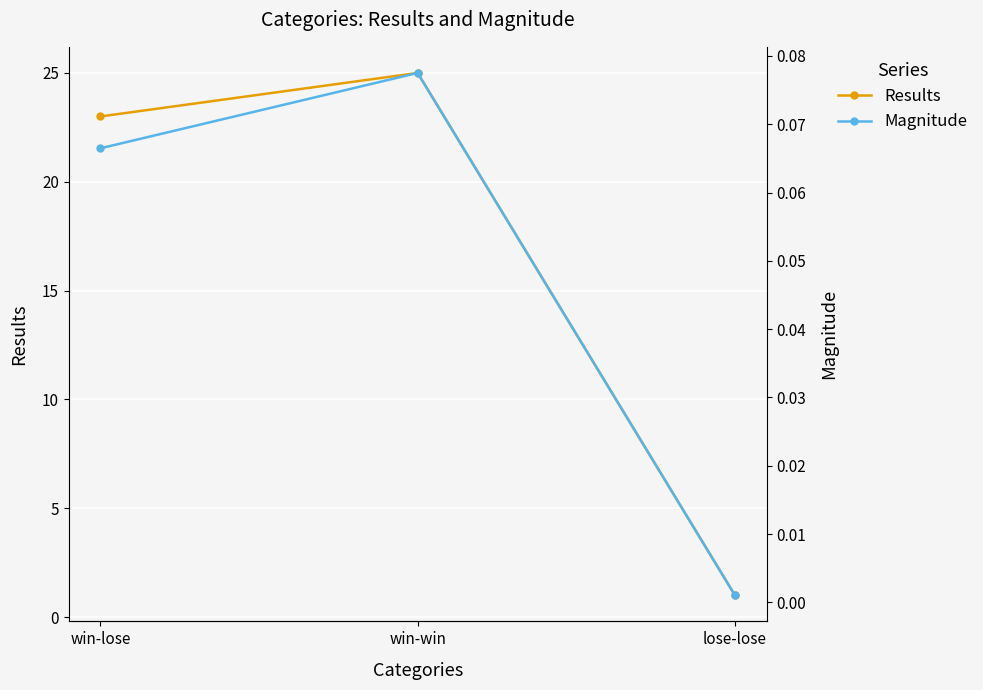

Rank the categories by Results value from lowest to highest.

lose-lose, win-lose, win-win